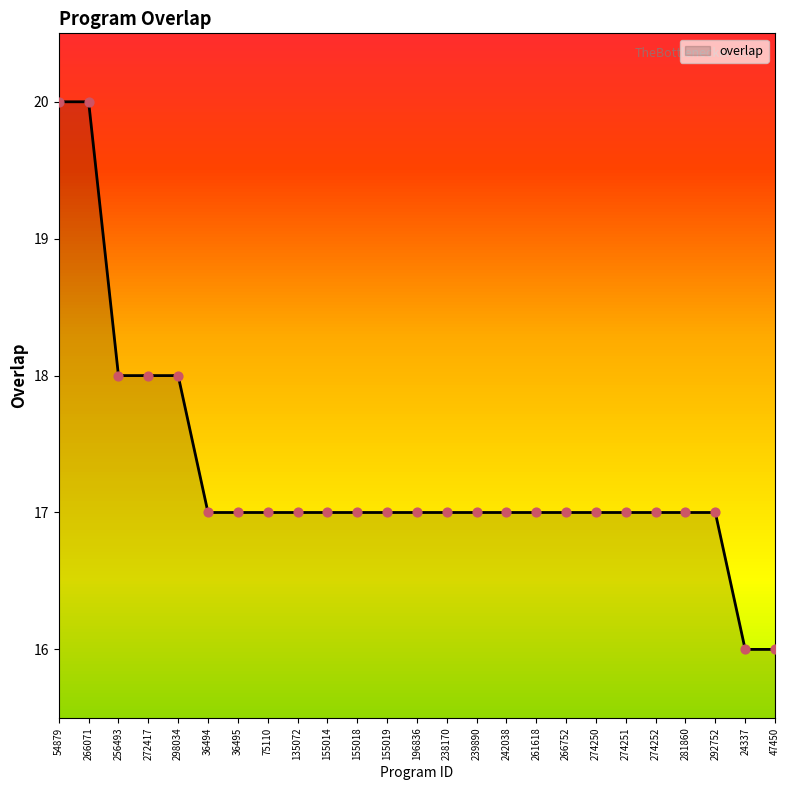

What is the ratio of the value at 47450 to the value at 298034?

0.9